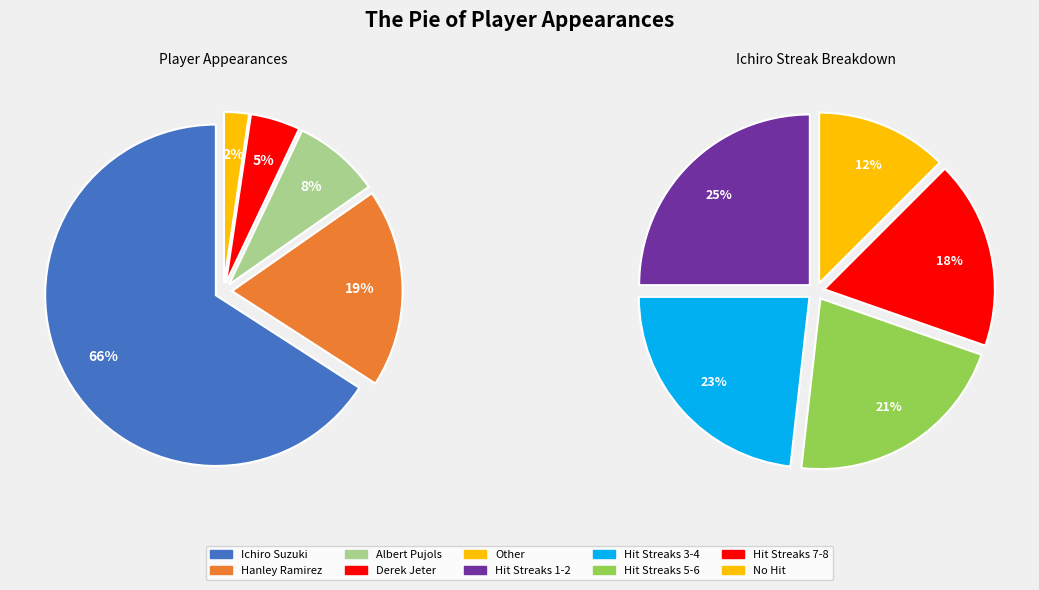

Count the number of slices in the pie.

5